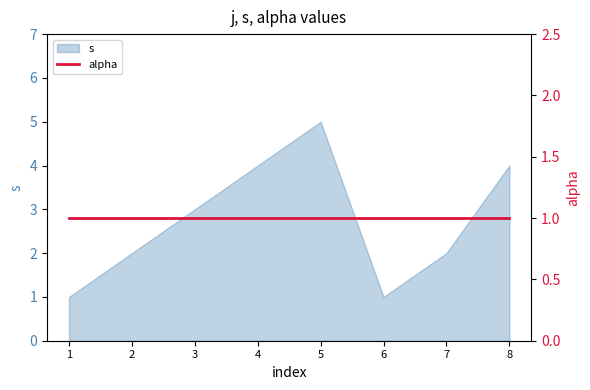

What is the highest value of the s series?

5